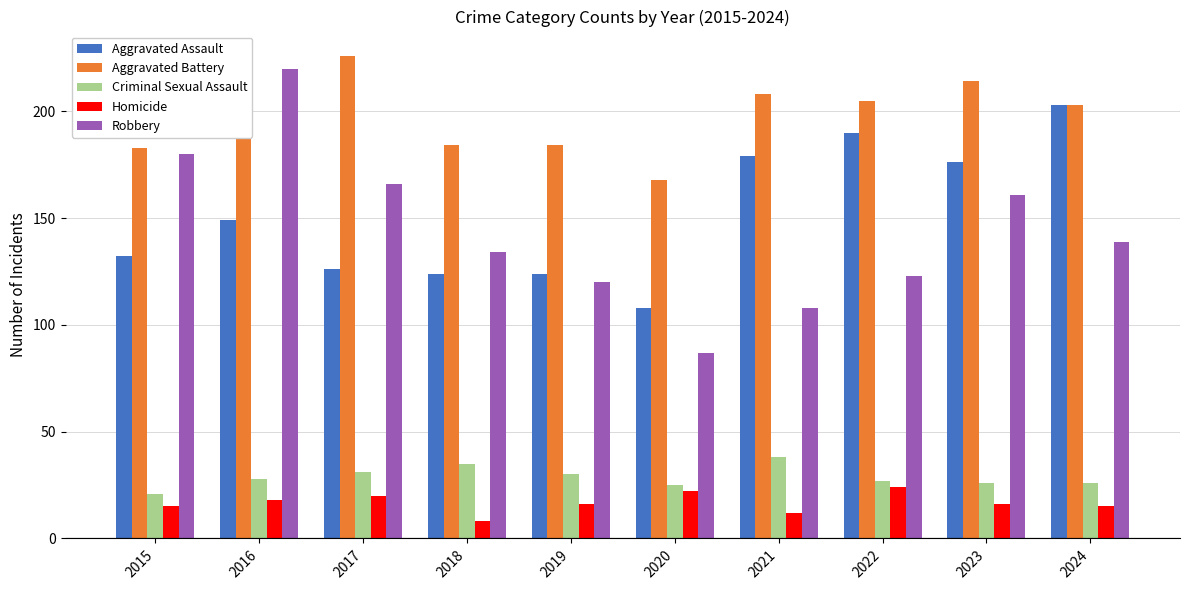

What is the difference between the Aggravated Assault values at 2021 and 2020?

71